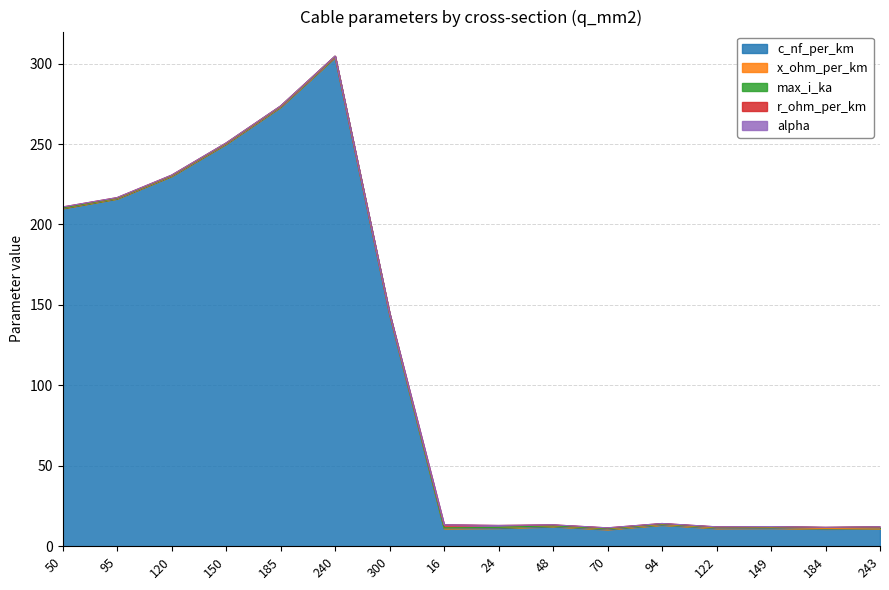

Where do max_i_ka and x_ohm_per_km first cross each other?

300 and 16